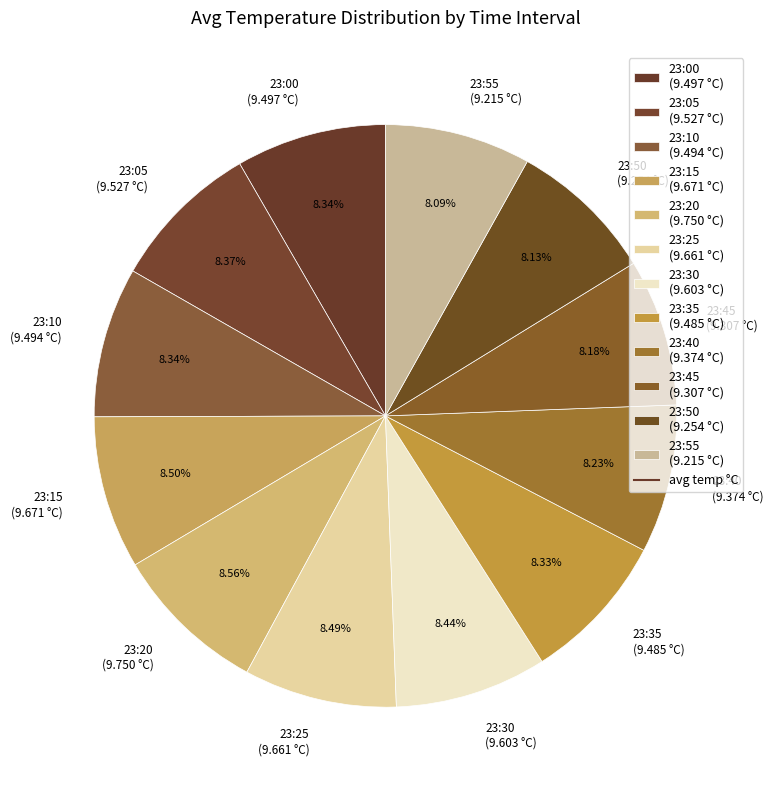

Count the number of slices in the pie.

12